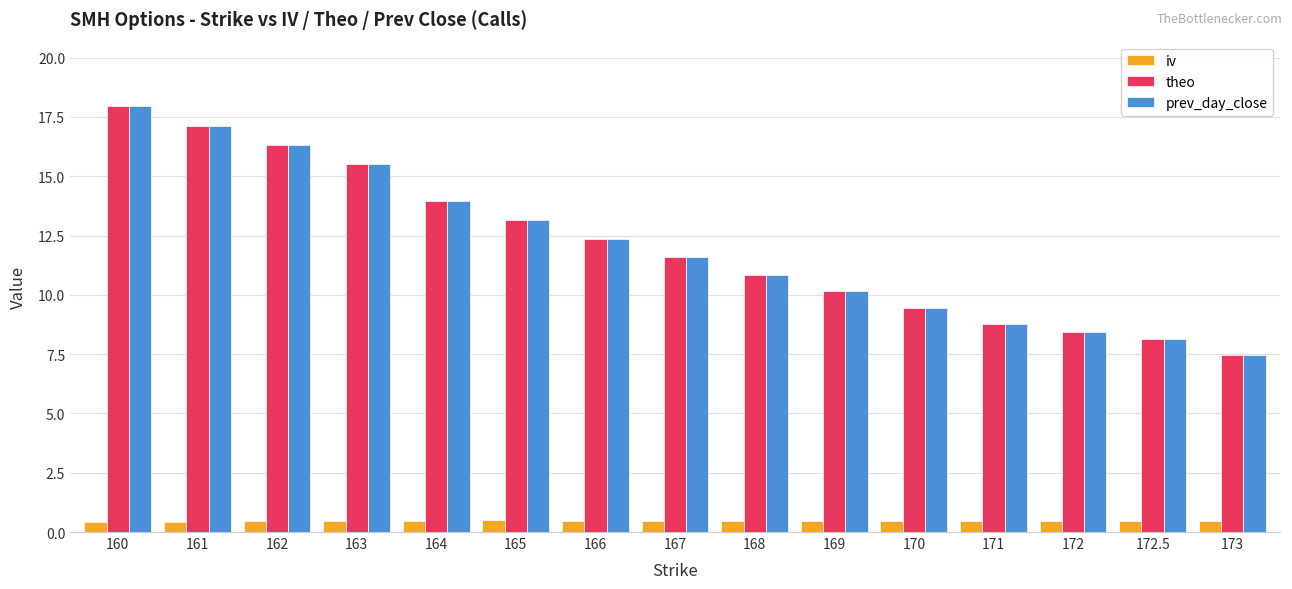

Which series changed the most between 164 and 171?

prev_day_close